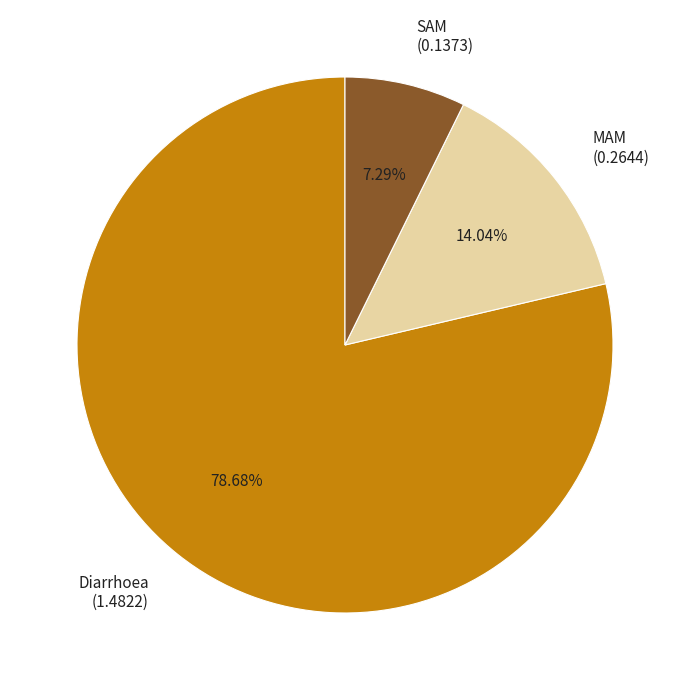

To the nearest percent, what portion does SAM represent?

7%